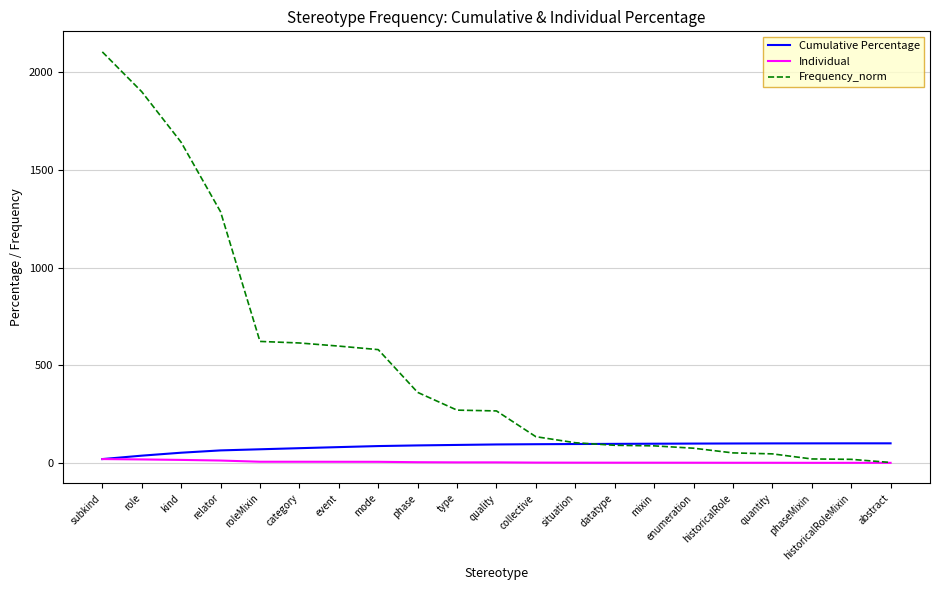

At which category is the sum across all series the highest?

subkind